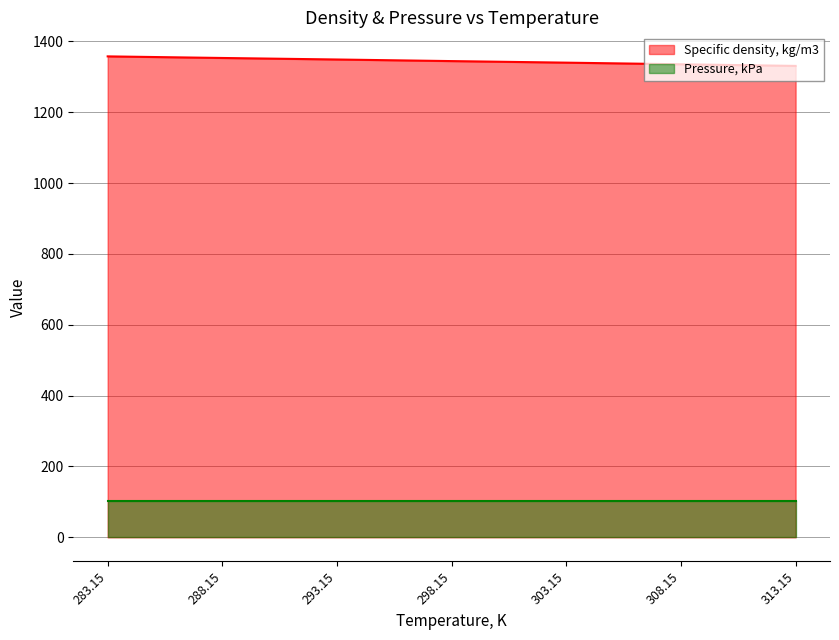

The chart shows a value of 1353.0 at 288.15. True or false?

True